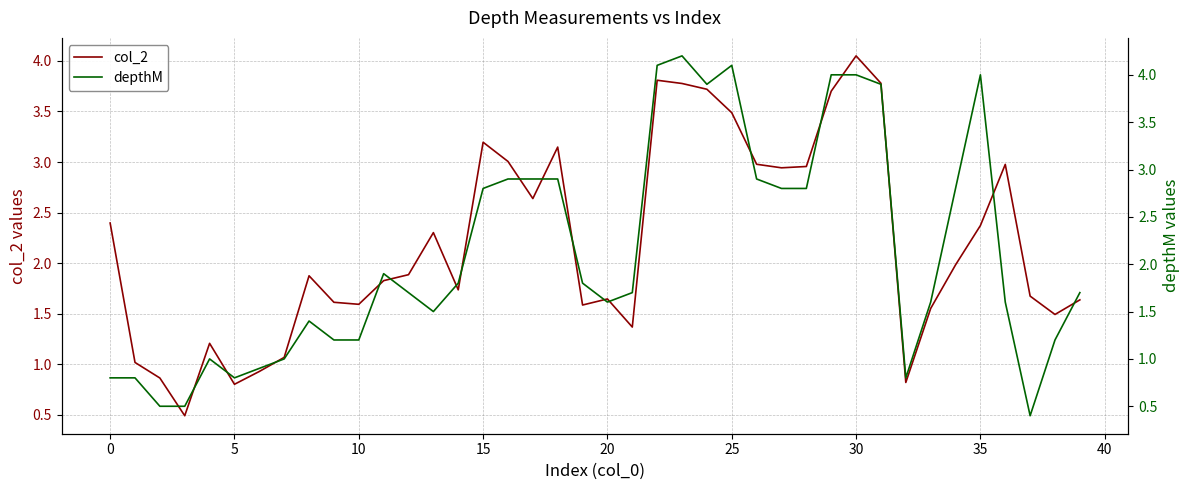

True or false: col_2 has more than 0 points higher than both neighbors.

True